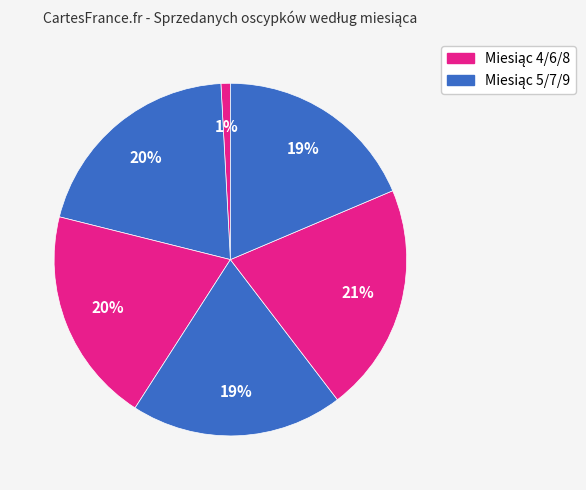

Count the number of slices in the pie.

6